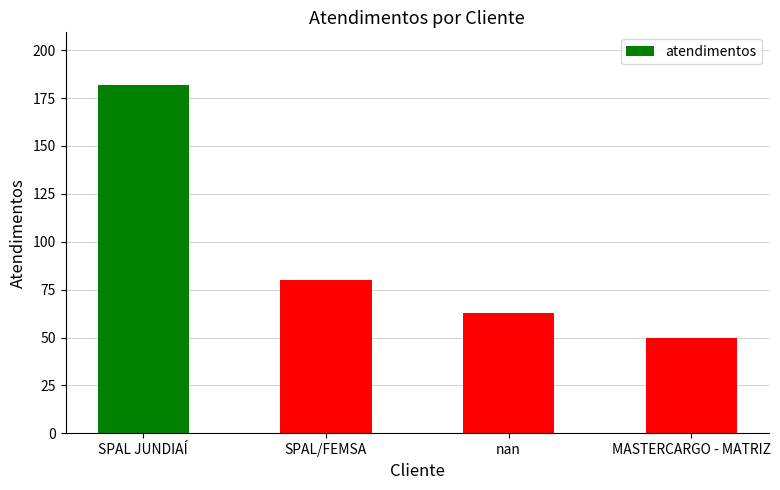

What is the maximum value shown in the chart?

182